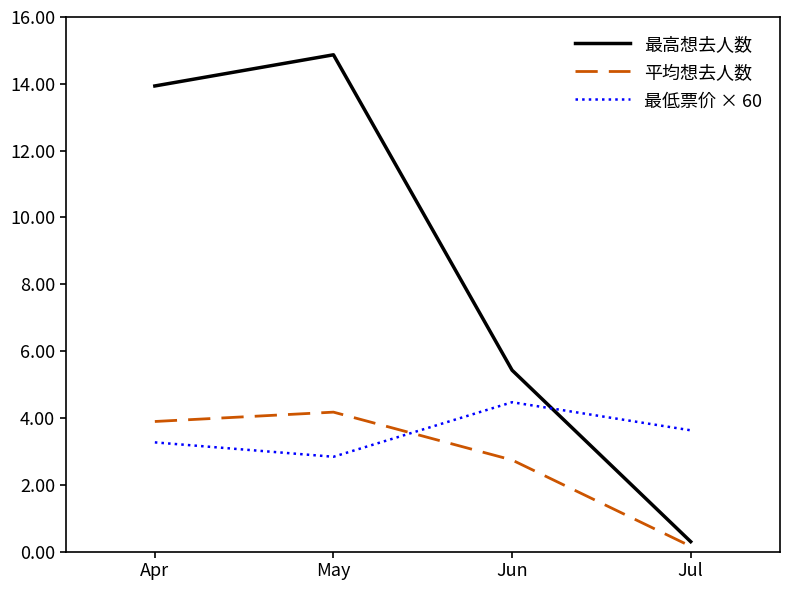

What are all the series names shown in the legend?

最高想去人数, 平均想去人数, 最低票价 × 60